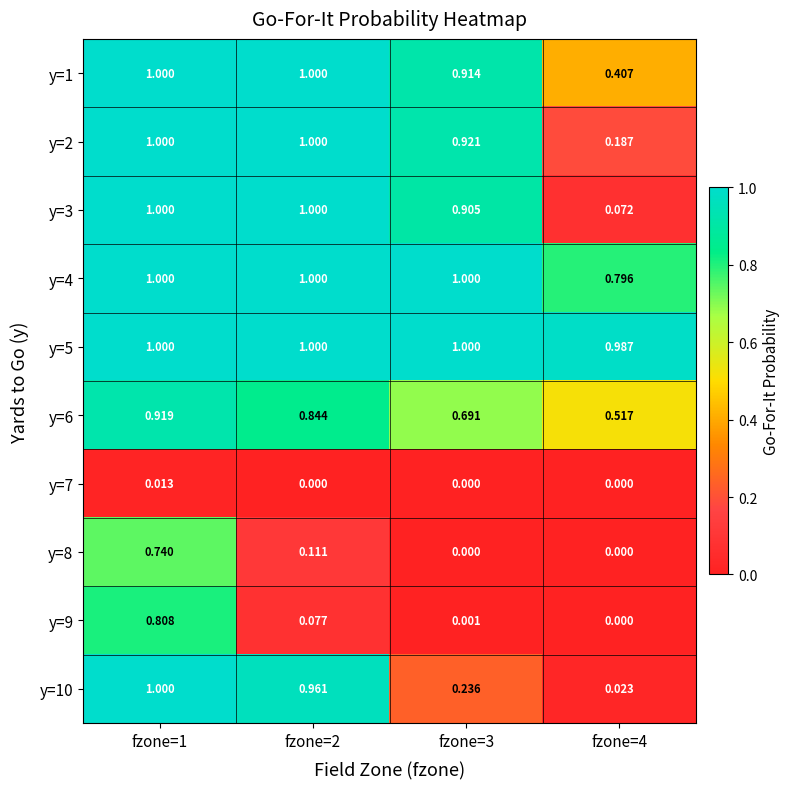

Is the value of y=9 at fzone=2 greater than the value of y=10 at fzone=1?

No